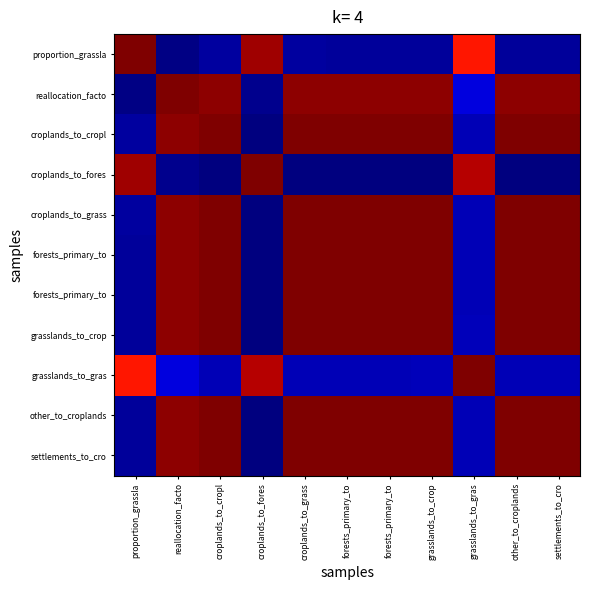

What is the total value across all series at forests_primary_to?

5.1